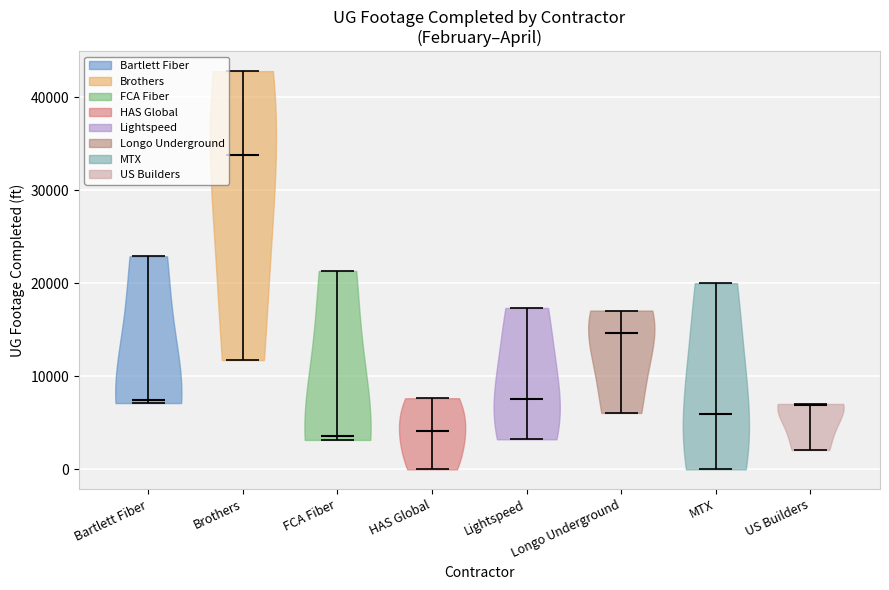

Reading left to right, read every violin against the y-axis: where its median line is, and the lowest and highest points it reaches. The values are not printed on the chart, so give them approximately, as read against the axis.

Bartlett Fiber: median line 7000, lowest point 7000, highest point 23000
Brothers: median line 34000, lowest point 12000, highest point 43000
FCA Fiber: median line 4000, lowest point 3000, highest point 21000
HAS Global: median line 4000, lowest point 0, highest point 8000
Lightspeed: median line 8000, lowest point 3000, highest point 17000
Longo Underground: median line 15000, lowest point 6000, highest point 17000
MTX: median line 6000, lowest point 0, highest point 20000
US Builders: median line 7000, lowest point 2000, highest point 7000